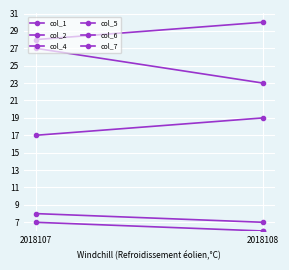

Is the value of col_6 at 2018107 greater than the value of col_1 at 2018107?

Yes